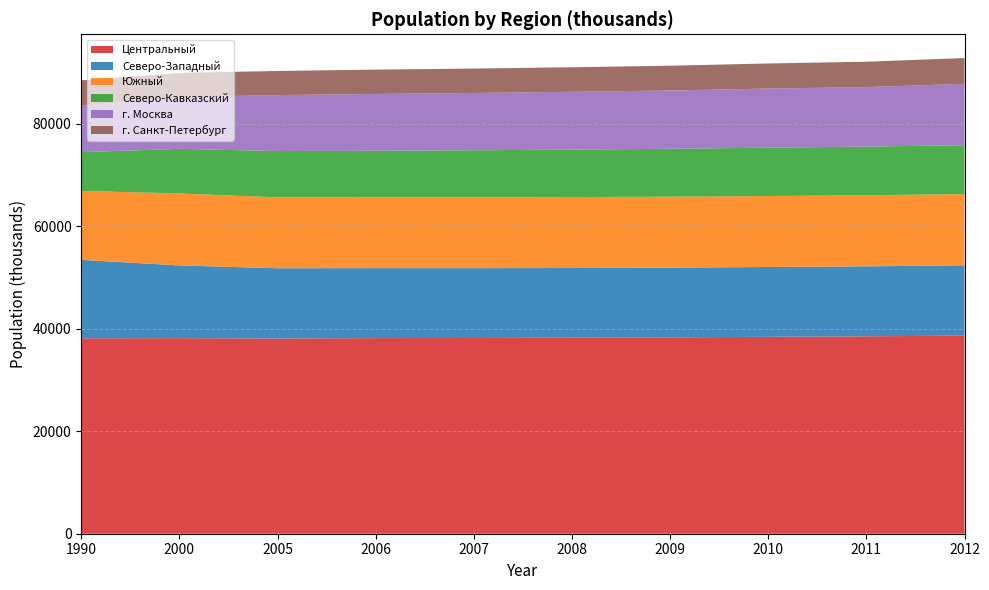

Reading left to right, transcribe all the data shown in this chart.

Центральный: 1990=38155	2000=38175	2005=38109	2006=38183	2007=38210	2008=38263	2009=38335	2010=38445	2011=38538	2012=38679
Северо-Западный: 1990=15311	2000=14199	2005=13716	2006=13665	2007=13631	2008=13612	2009=13604	2010=13626	2011=13660	2012=13717
Южный: 1990=13443	2000=14060	2005=13837	2006=13820	2007=13827	2008=13845	2009=13854	2010=13851	2011=13884	2012=13910
Северо-Кавказский: 1990=7575	2000=8702	2005=9037	2006=9091	2007=9187	2008=9267	2009=9353	2010=9439	2011=9493	2012=9541
г. Москва: 1990=9017	2000=10114	2005=10924	2006=11091	2007=11187	2008=11282	2009=11382	2010=11541	2011=11613	2012=11980
г. Санкт-Петербург: 1990=5007	2000=4715	2005=4713	2006=4748	2007=4765	2008=4799	2009=4833	2010=4899	2011=4953	2012=5028